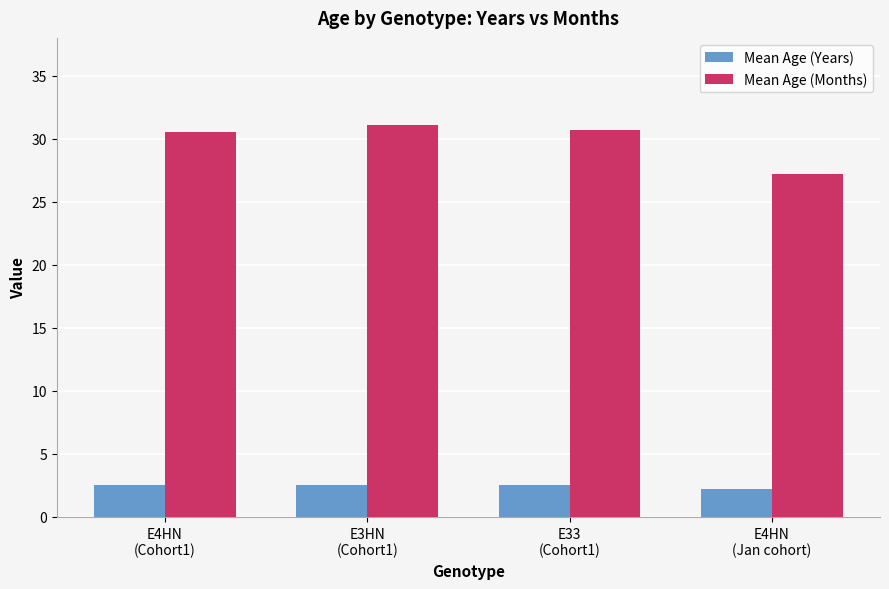

What is the lowest value of the Mean Age (Months) series?

27.2